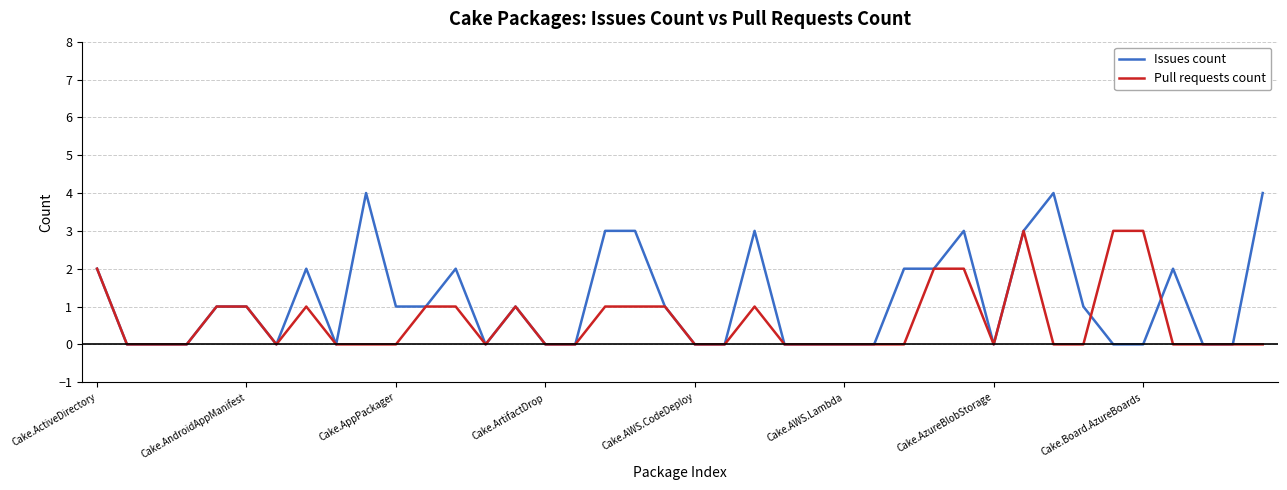

Which series has the largest total across all categories?

Issues count